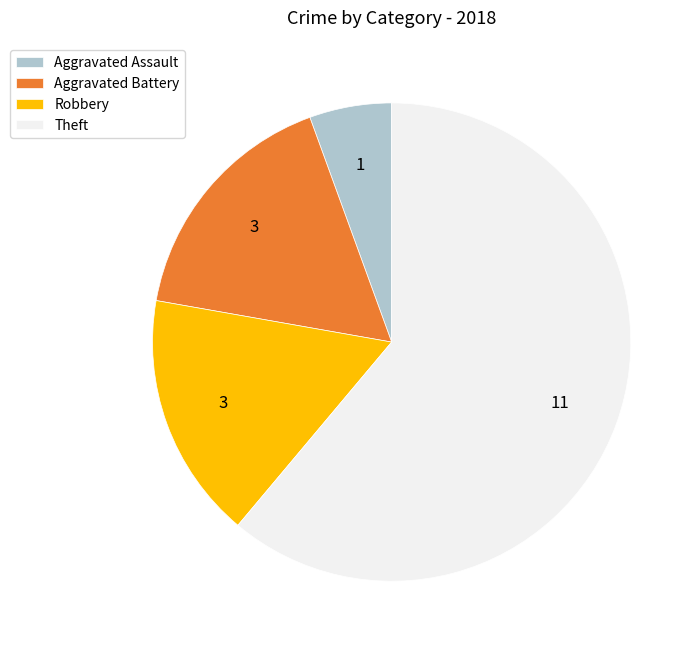

What is the largest slice in the pie chart?

Theft